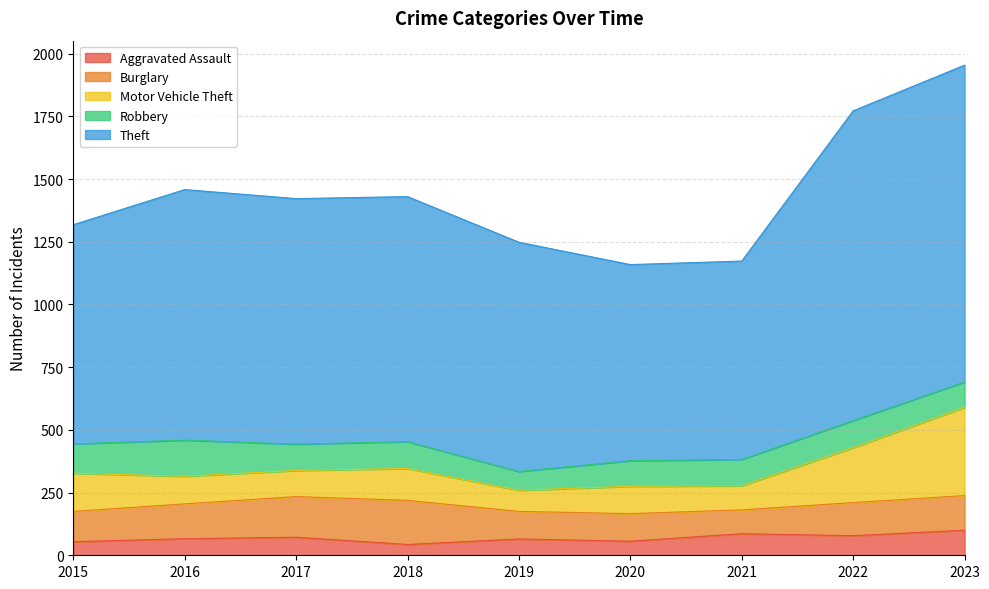

Does the chart have visible grid lines?

Yes